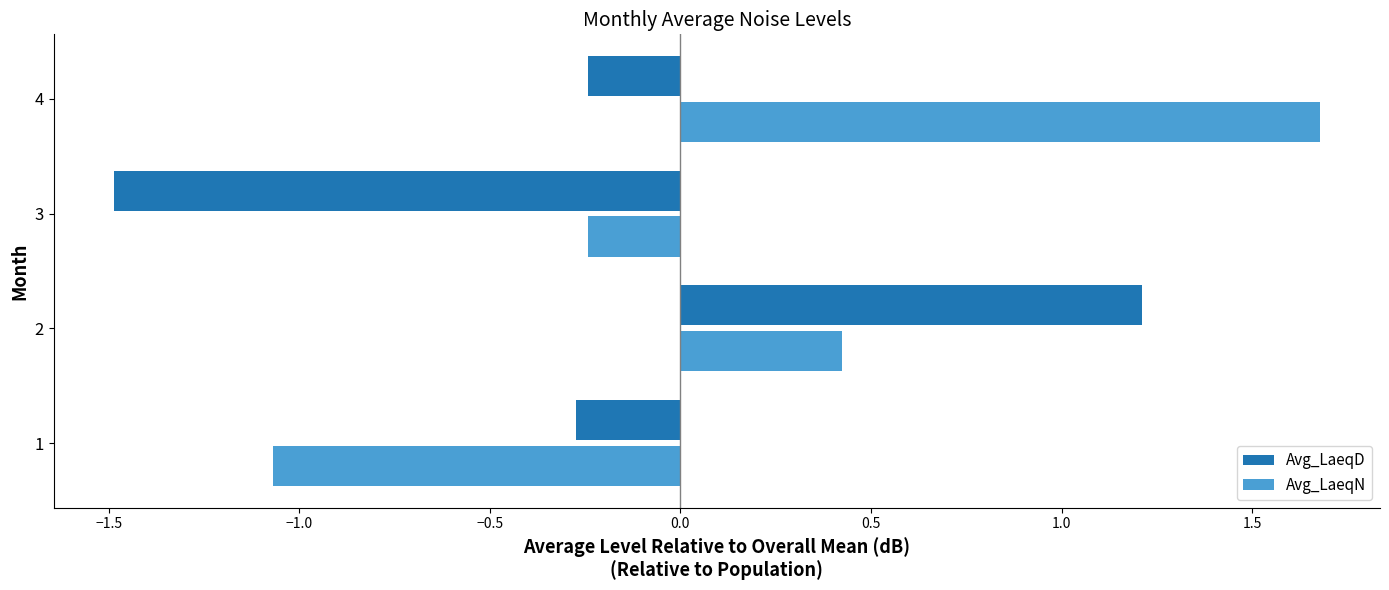

How many negative values does the Avg_LaeqN series have?

2